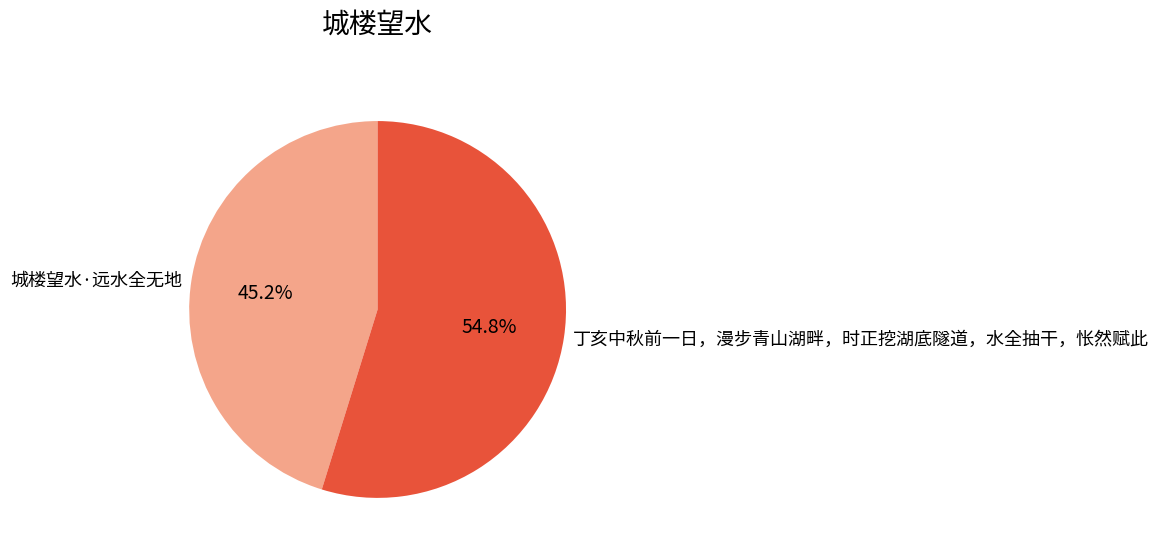

The 城楼望水·远水全无地 slice represents 37% of the pie. True or false?

False